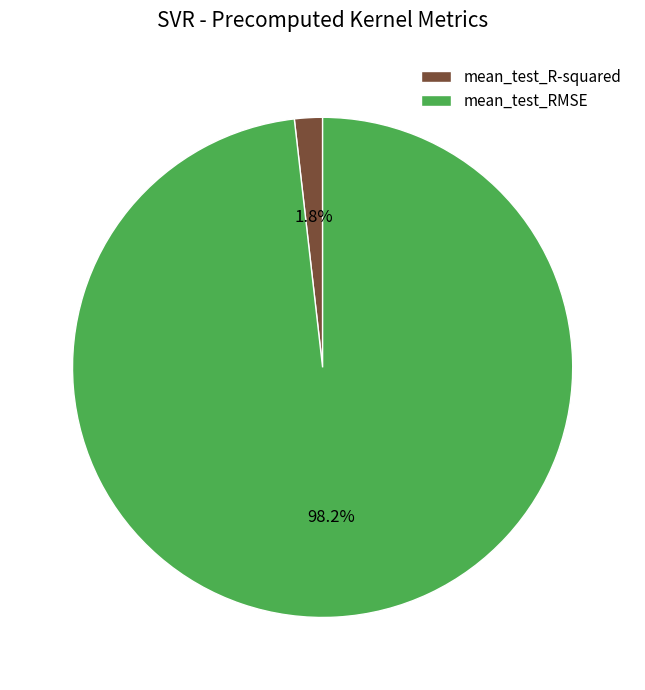

Which category has the biggest portion of the pie?

mean_test_RMSE